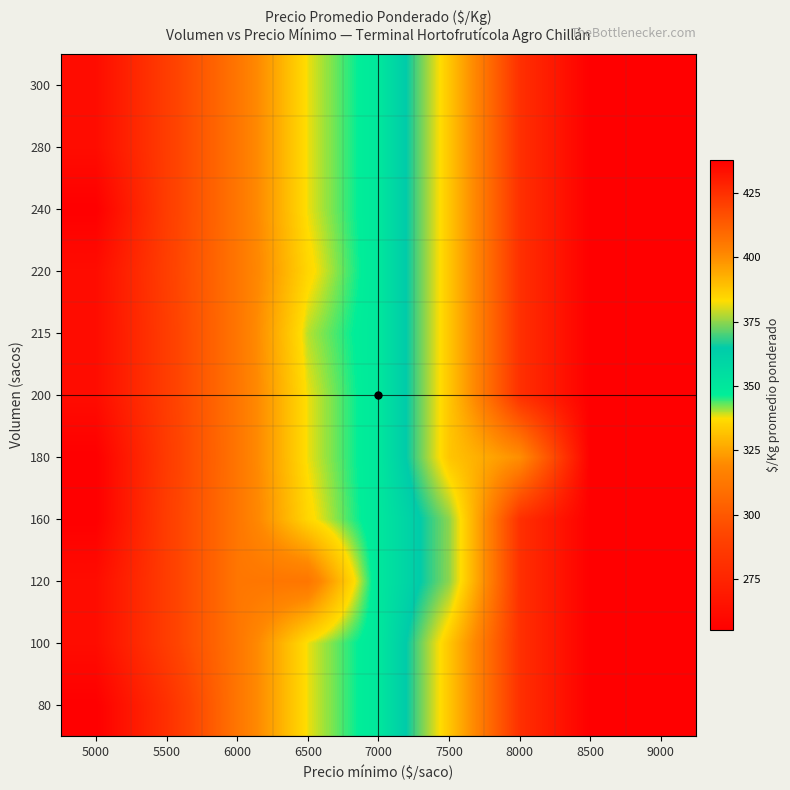

Reading left to right, extract all data points from this chart.

80: 5000=255	5500=281	6000=312	6500=338	7000=350	7500=388	8000=425	8500=438	9000=438
100: 5000=262	5500=288	6000=312	6500=338	7000=350	7500=388	8000=425	8500=438	9000=438
120: 5000=262	5500=288	6000=312	6500=312	7000=350	7500=375	8000=425	8500=438	9000=438
160: 5000=255	5500=288	6000=312	6500=336	7000=350	7500=375	8000=425	8500=438	9000=438
180: 5000=255	5500=287	6000=312	6500=338	7000=350	7500=388	8000=400	8500=438	9000=438
200: 5000=262	5500=288	6000=312	6500=338	7000=350	7500=388	8000=425	8500=438	9000=438
215: 5000=262	5500=288	6000=312	6500=340	7000=350	7500=388	8000=425	8500=438	9000=438
220: 5000=262	5500=289	6000=312	6500=336	7000=350	7500=388	8000=425	8500=438	9000=438
240: 5000=255	5500=288	6000=312	6500=338	7000=350	7500=388	8000=425	8500=438	9000=438
280: 5000=262	5500=288	6000=312	6500=338	7000=350	7500=388	8000=425	8500=438	9000=438
300: 5000=262	5500=288	6000=312	6500=338	7000=350	7500=388	8000=425	8500=438	9000=438